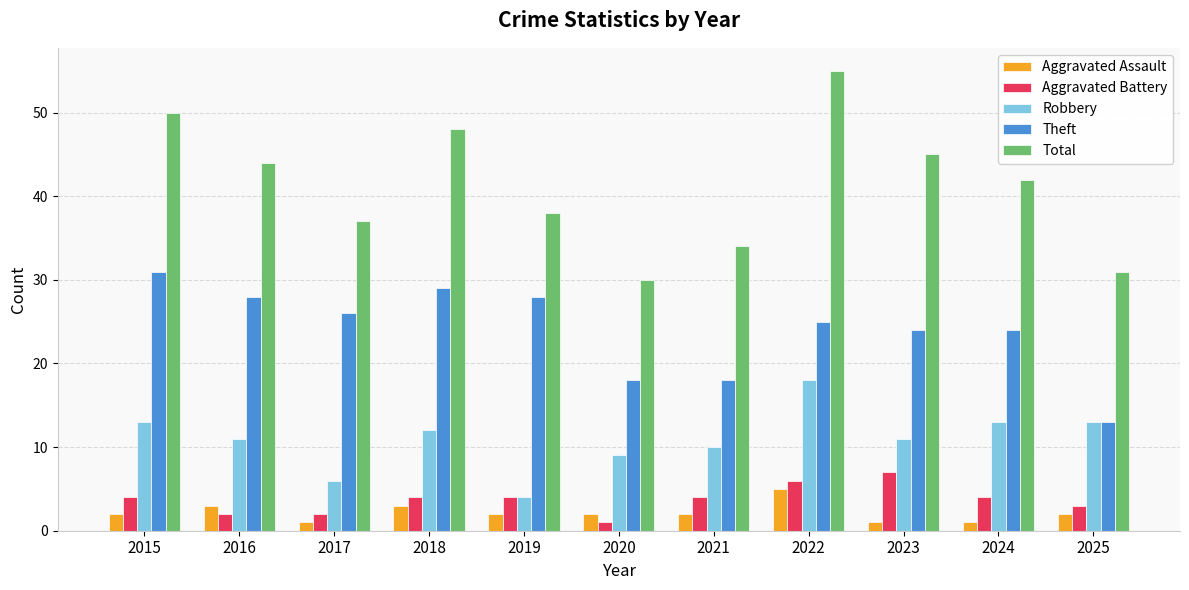

Reading left to right, what are all the values shown in this chart?

Aggravated Assault: 2	3	1	3	2	2	2	5	1	1	2
Aggravated Battery: 4	2	2	4	4	1	4	6	7	4	3
Robbery: 13	11	6	12	4	9	10	18	11	13	13
Theft: 31	28	26	29	28	18	18	25	24	24	13
Total: 50	44	37	48	38	30	34	55	45	42	31